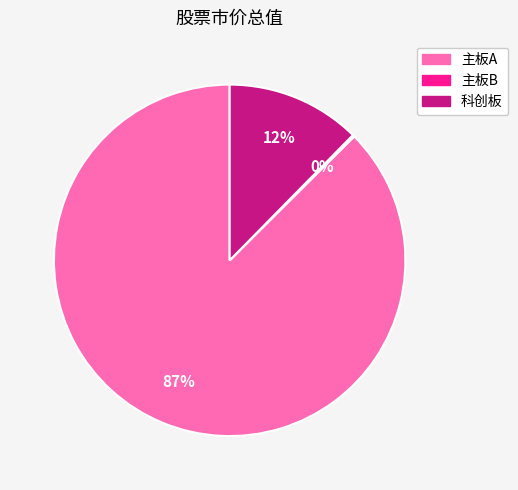

Between 科创板 and 主板A, which is larger?

主板A